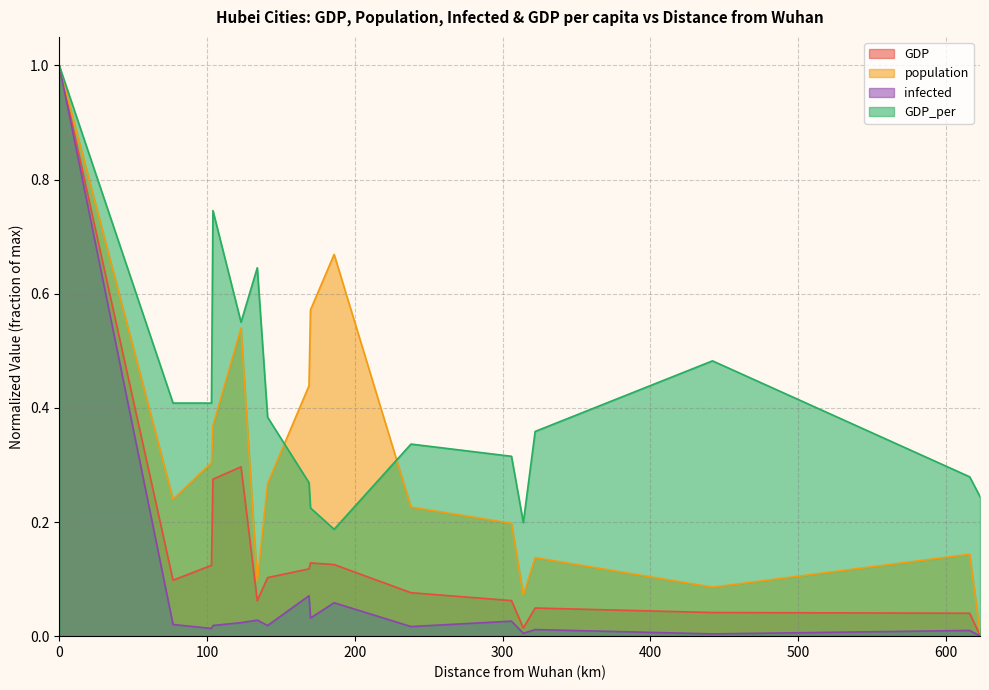

What is the value of the GDP point at the 9th from the left?

0.1